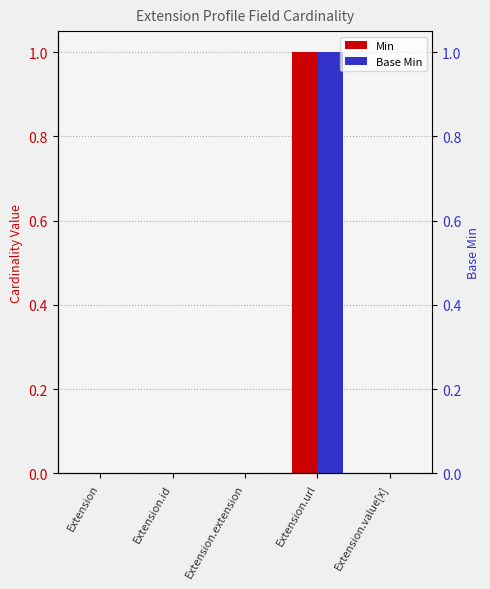

Rank the categories by Min value from lowest to highest.

Extension, Extension.id, Extension.extension, Extension.value[x], Extension.url